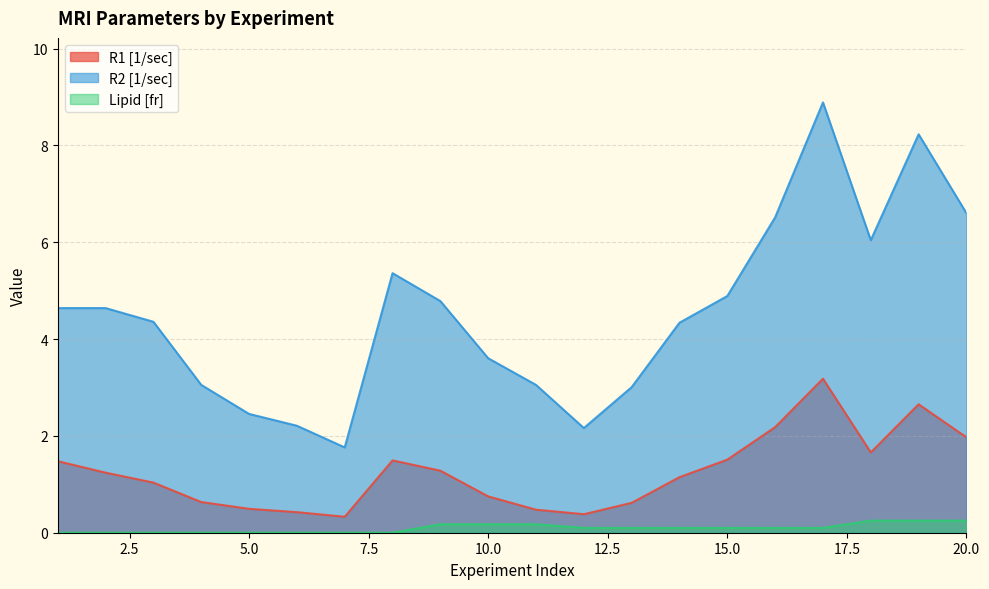

At how many categories does at least one series exceed 3?

16